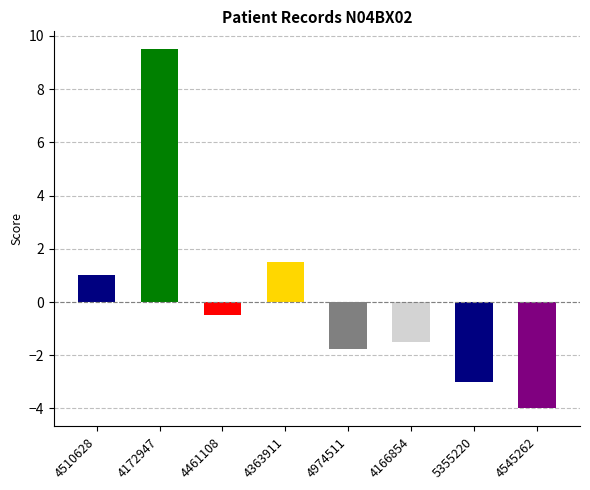

Which has a higher value, 4363911 or 5355220?

4363911